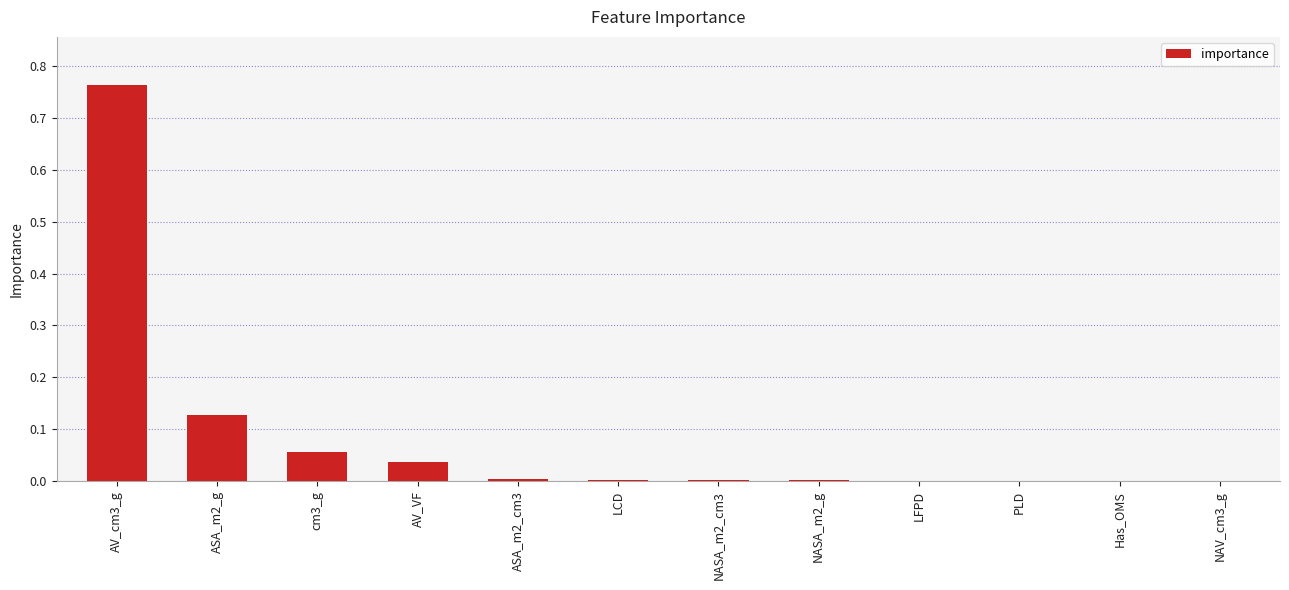

What is the sum of all values?

1.0